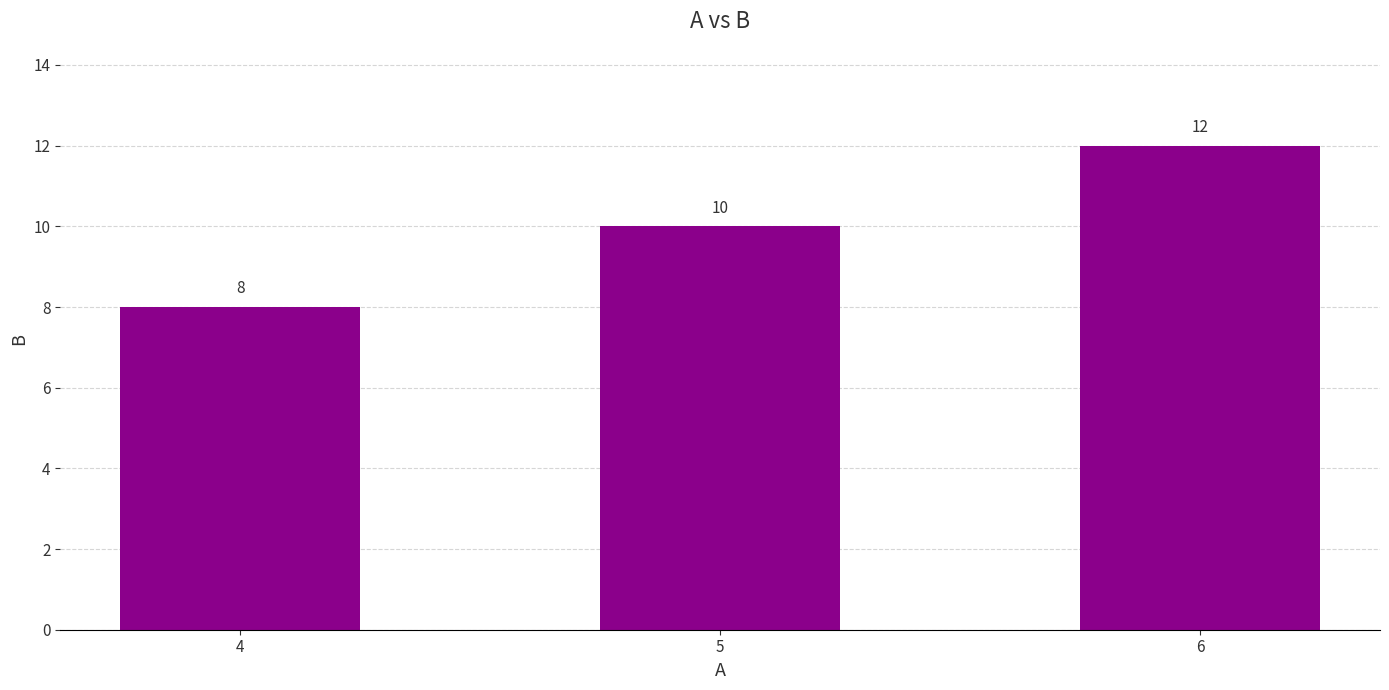

What is the value of the 3rd bar from the left?

12